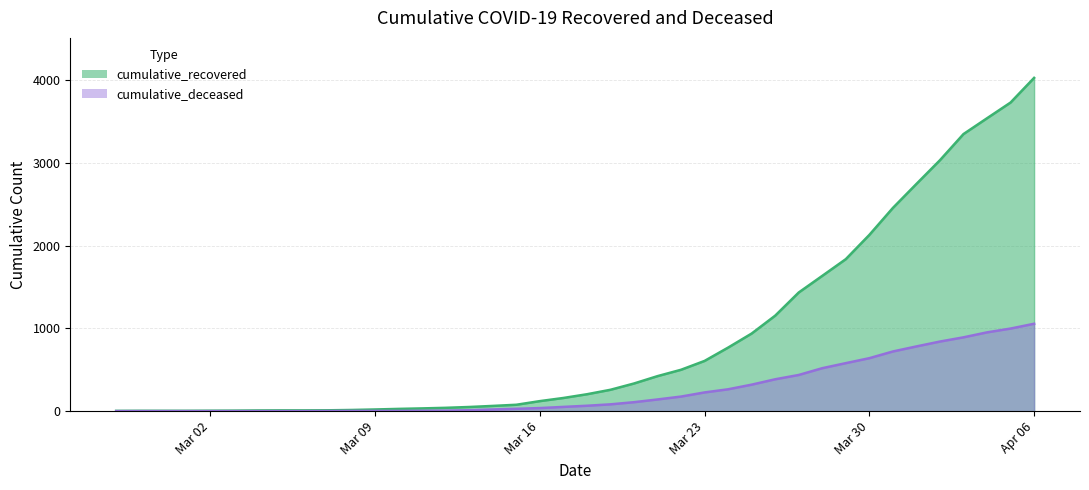

True or false: cumulative_deceased and cumulative_recovered cross at least once.

False